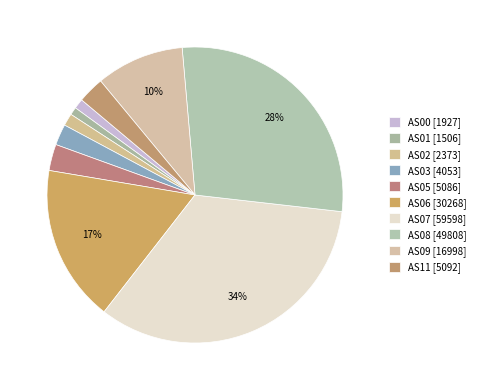

How many slices are in this pie chart?

10